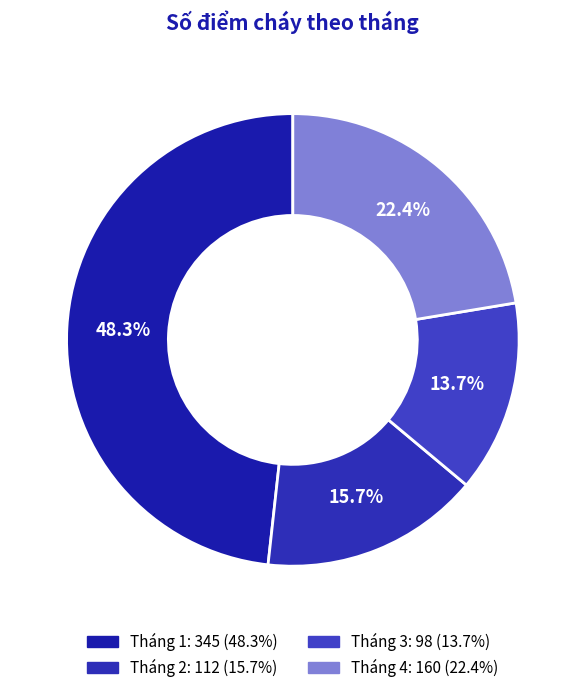

To the nearest percent, what portion does Tháng 3 represent?

14%